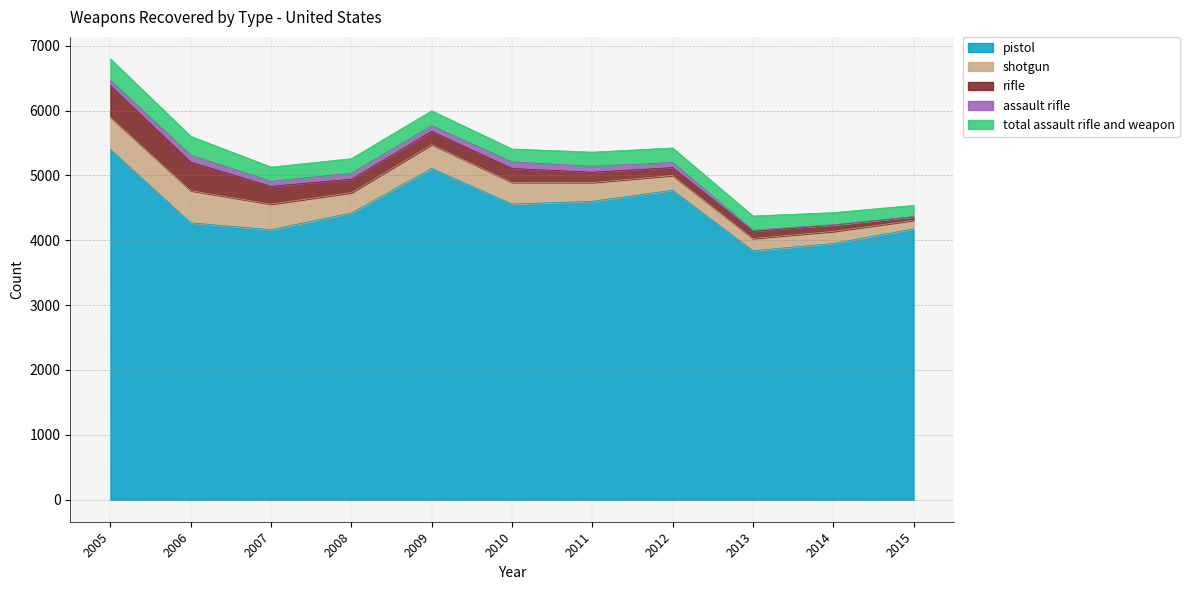

What is the maximum value shown in the chart?

5401